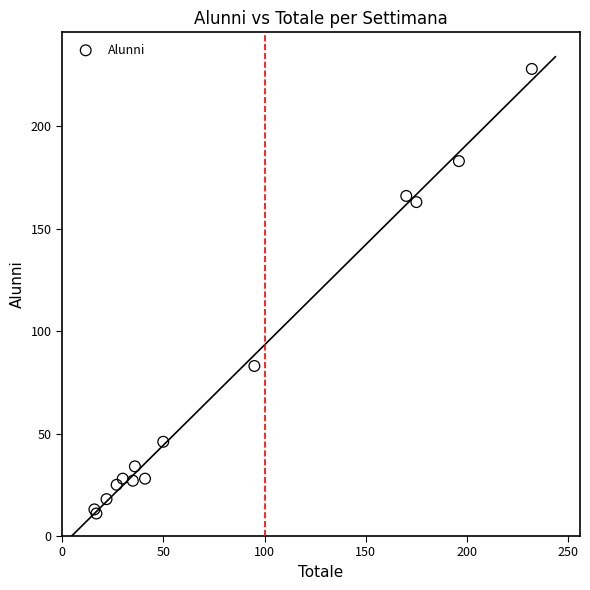

What Y value in the scatter plot is closest to 119?

83